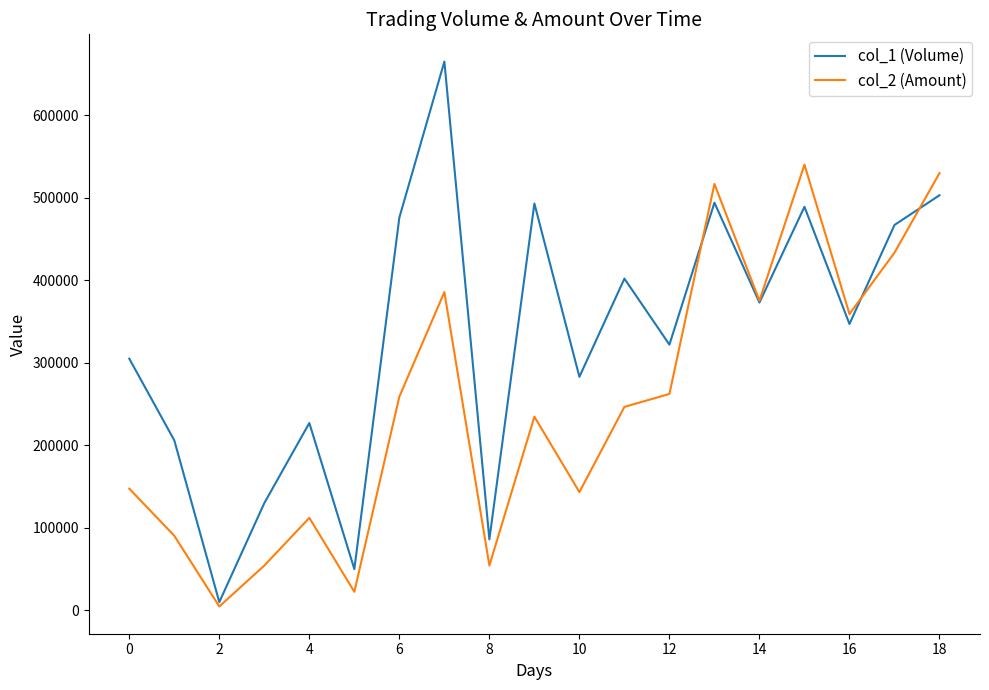

List the series in order of their peak value, lowest first.

col_2 (Amount), col_1 (Volume)